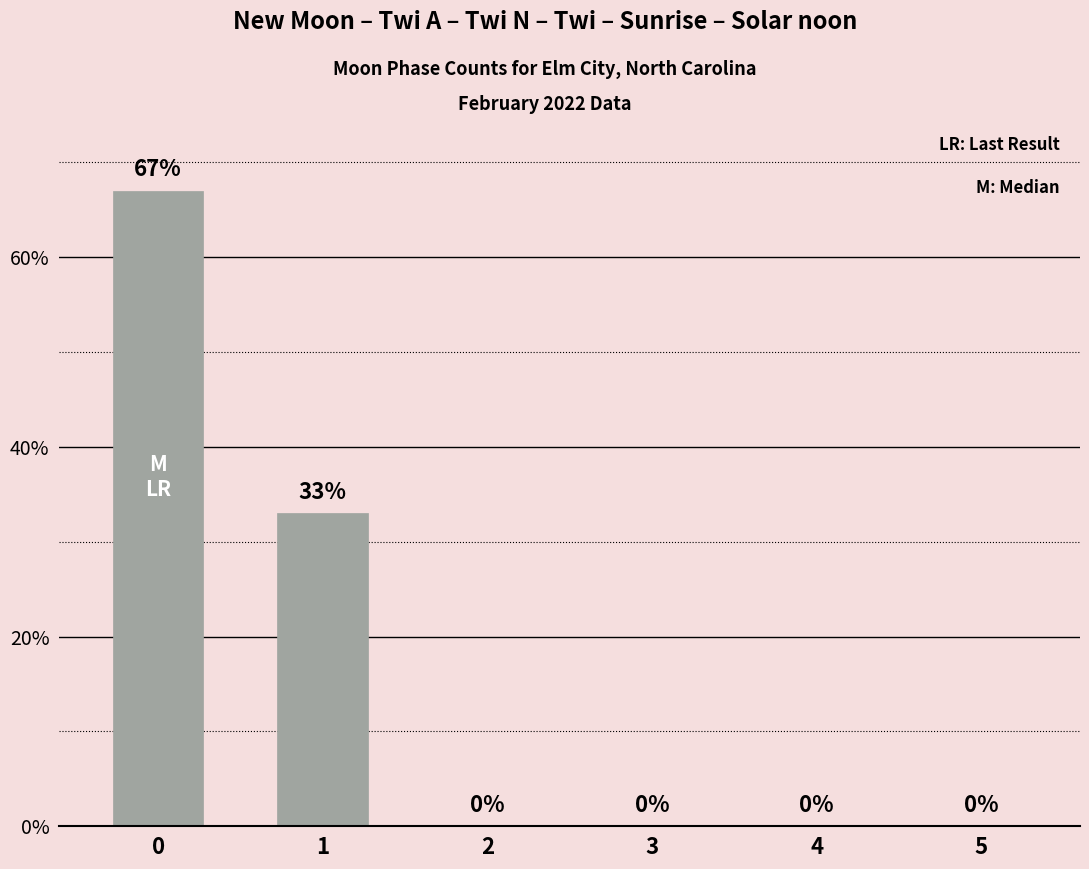

What is the average value?

17